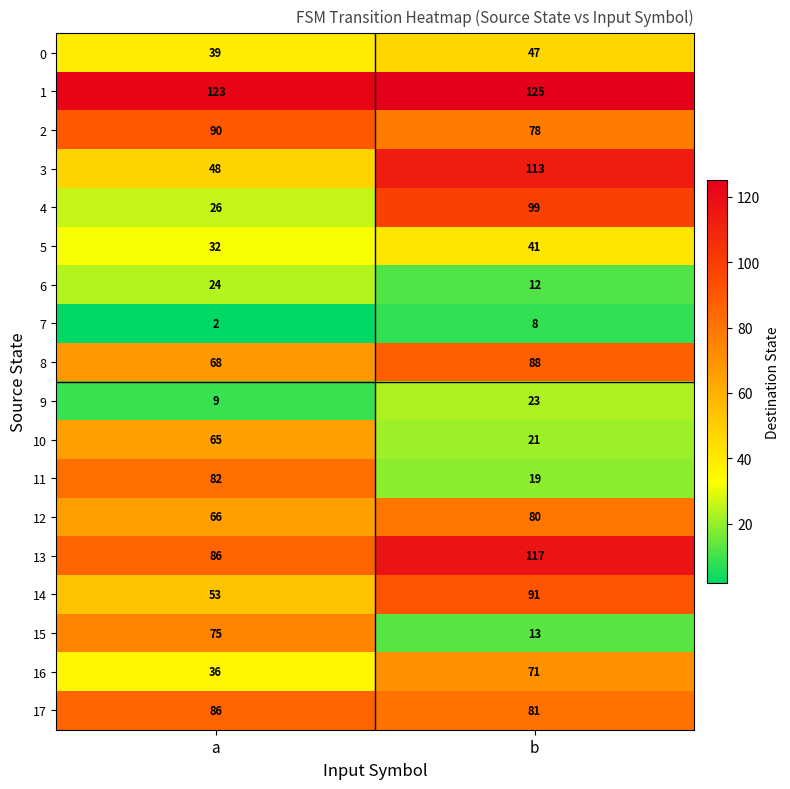

How many distinct data groups are displayed?

18